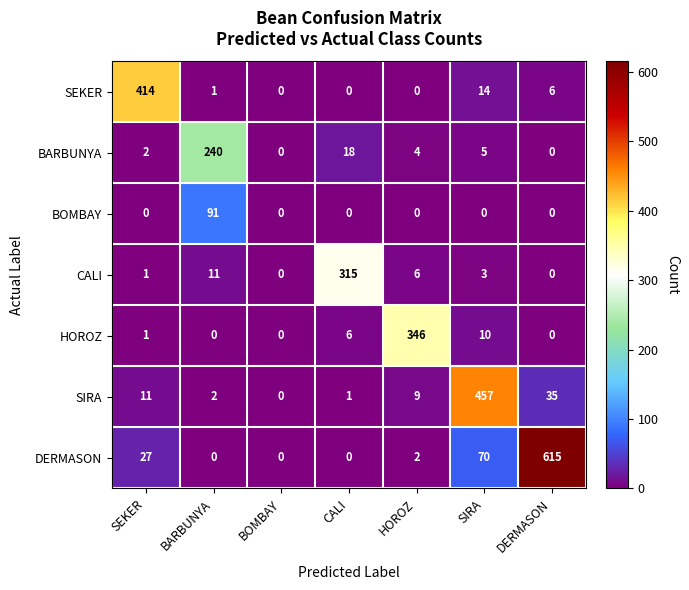

At which label does CALI reach its peak?

CALI